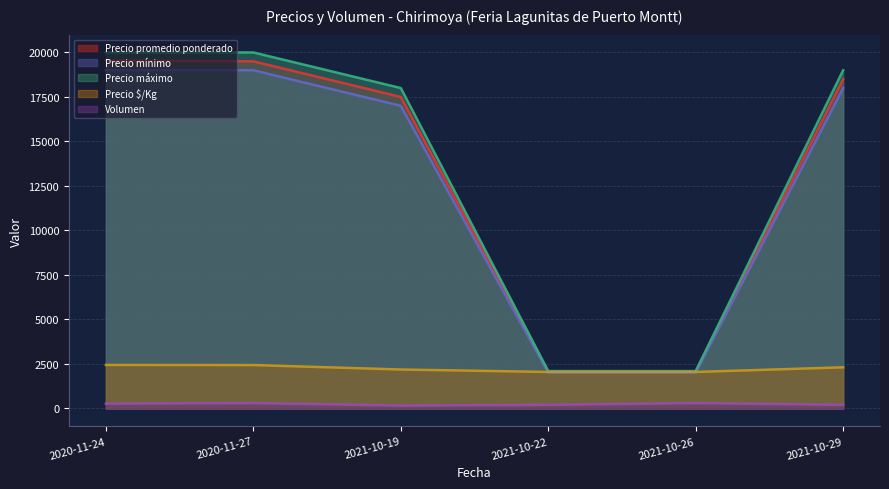

Does the chart display data point markers on the line(s)?

No